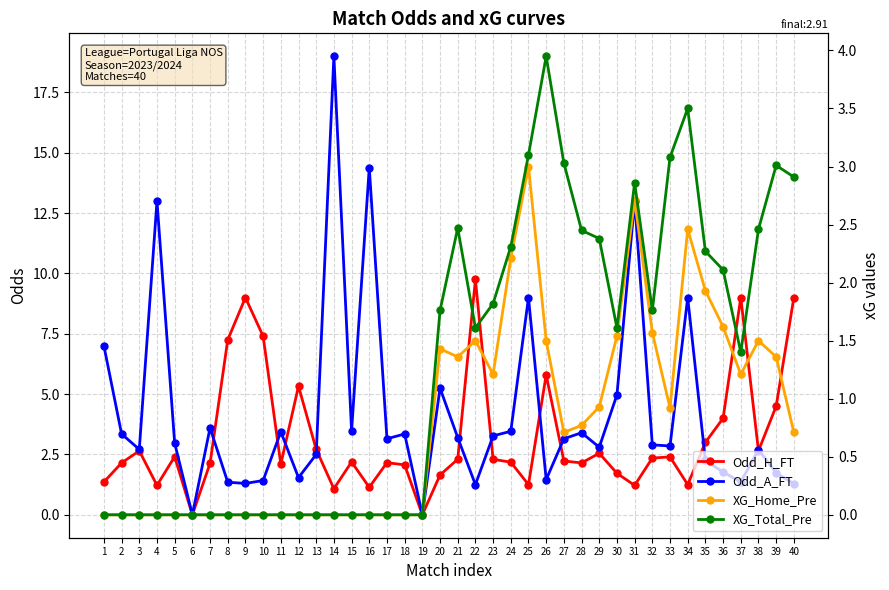

Between 12 and 28, which is larger?

12